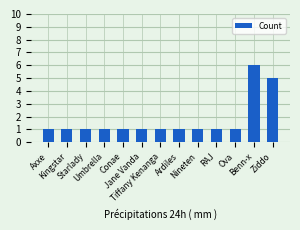

Reading right to left, extract all data points from this chart.

5	6	1	1	1	1	1	1	1	1	1	1	1